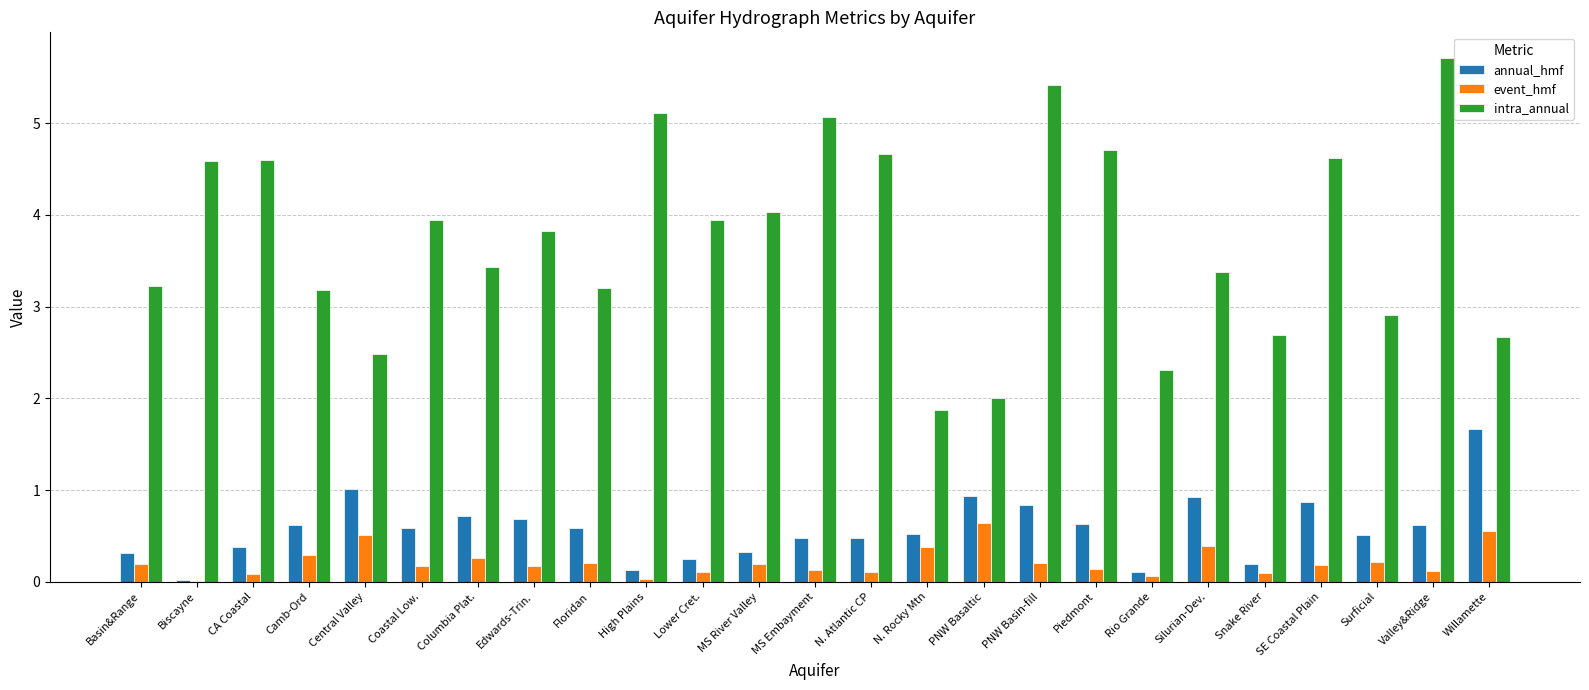

What is the sum of the event_hmf values at SE Coastal Plain and PNW Basin-fill?

0.4